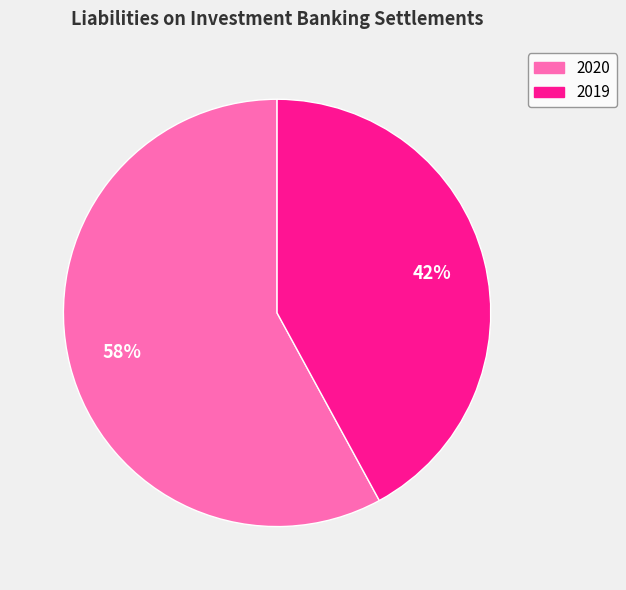

What percentage is the 2020 slice, to the nearest percent?

58%